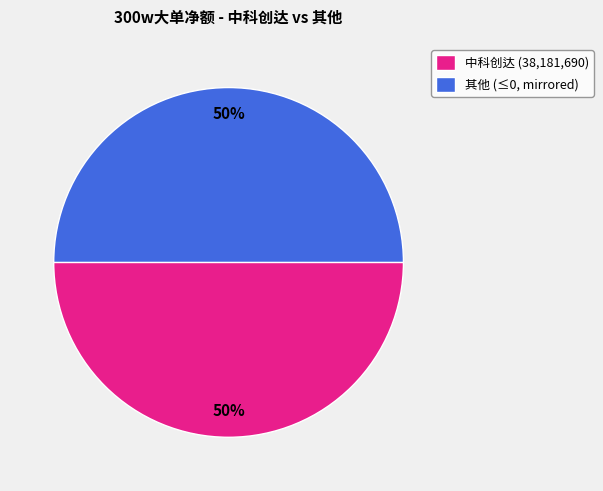

Count the number of slices in the pie.

2